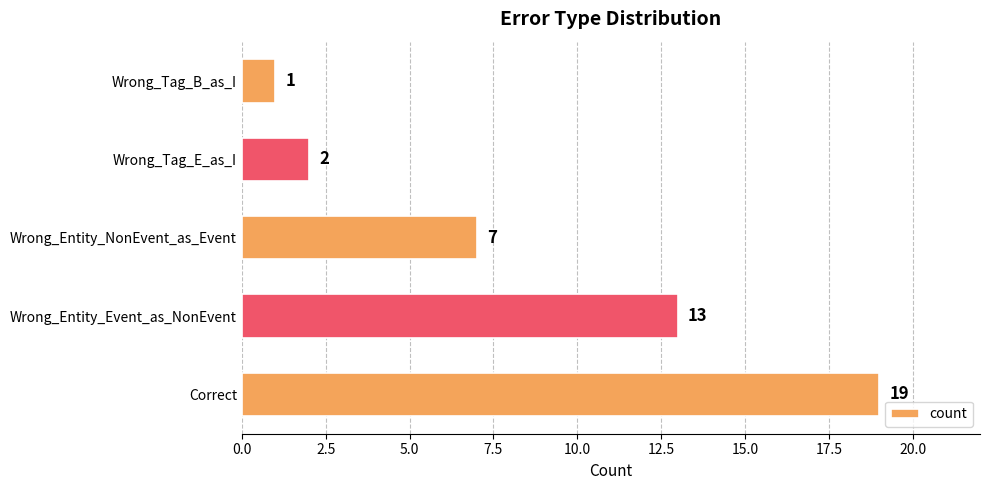

List the labels in order of value, largest first.

Correct, Wrong_Entity_Event_as_NonEvent, Wrong_Entity_NonEvent_as_Event, Wrong_Tag_E_as_I, Wrong_Tag_B_as_I